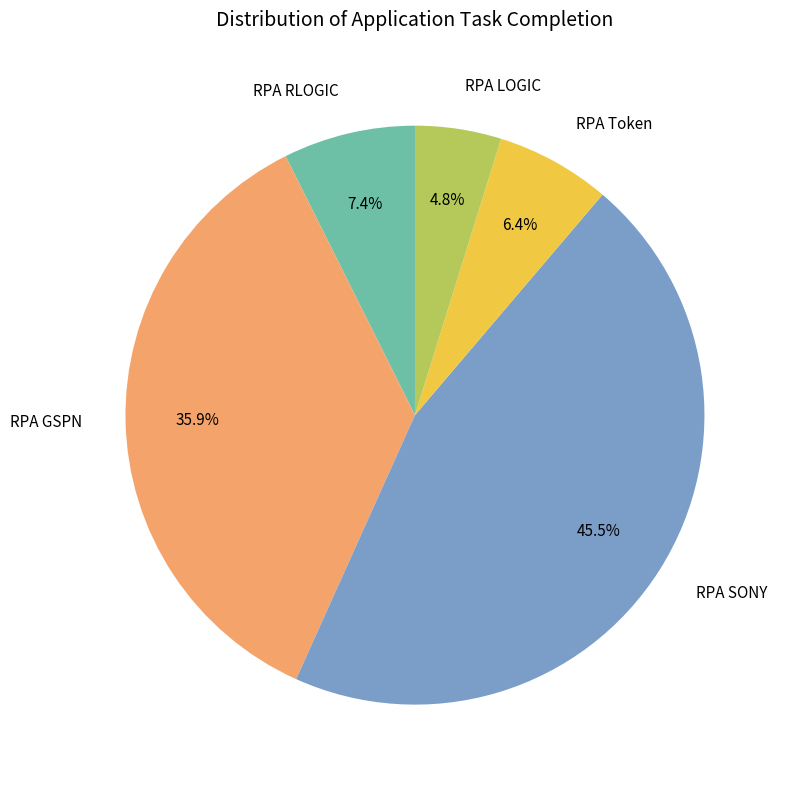

Which slice is the smallest?

RPA LOGIC